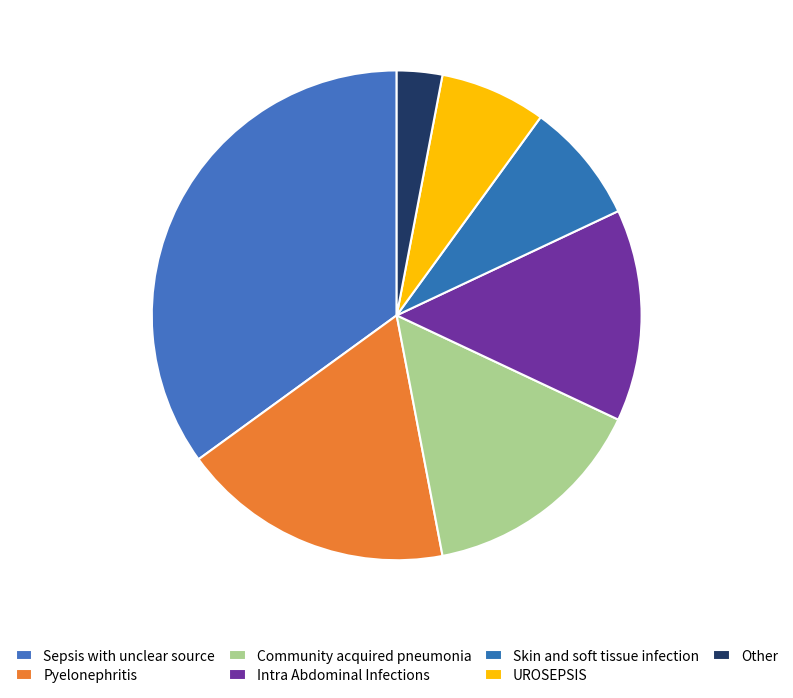

Is it true that UROSEPSIS is 7% of the pie?

True